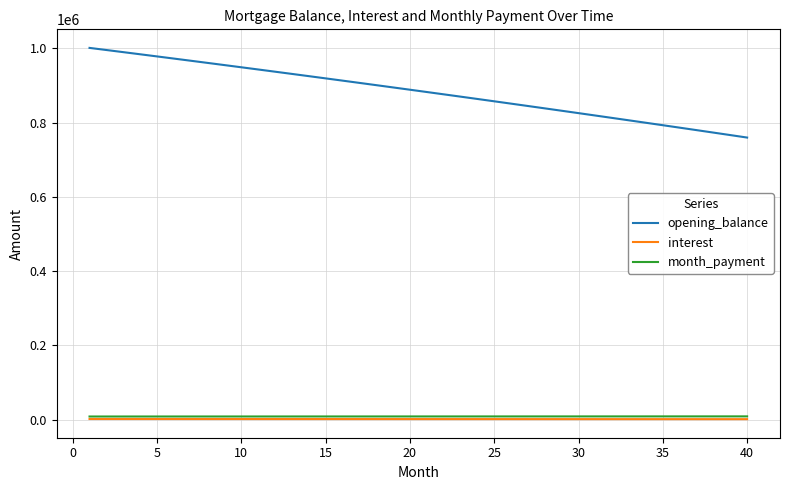

What is the greatest value displayed?

1001000.0